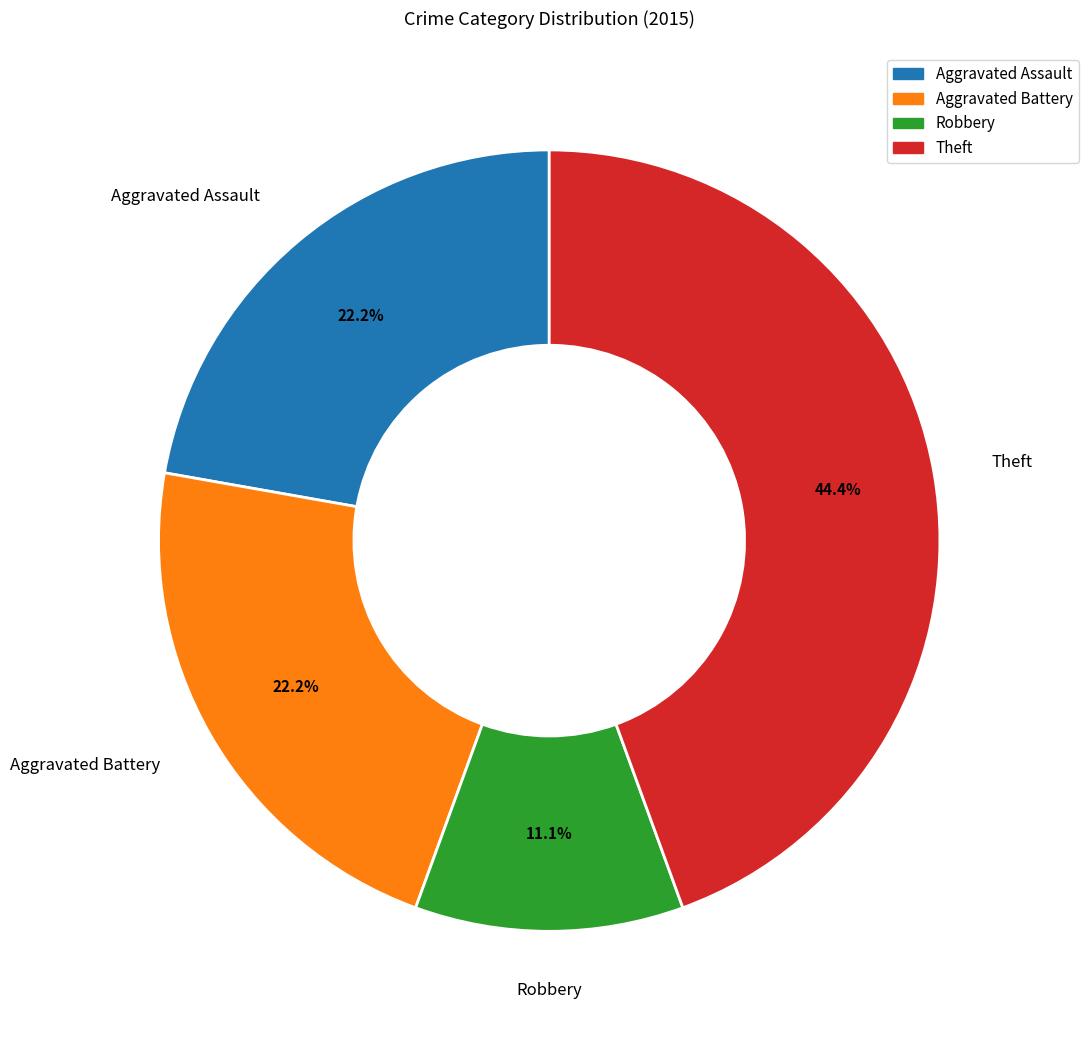

To the nearest percent, what percentage of the pie is Robbery?

11%